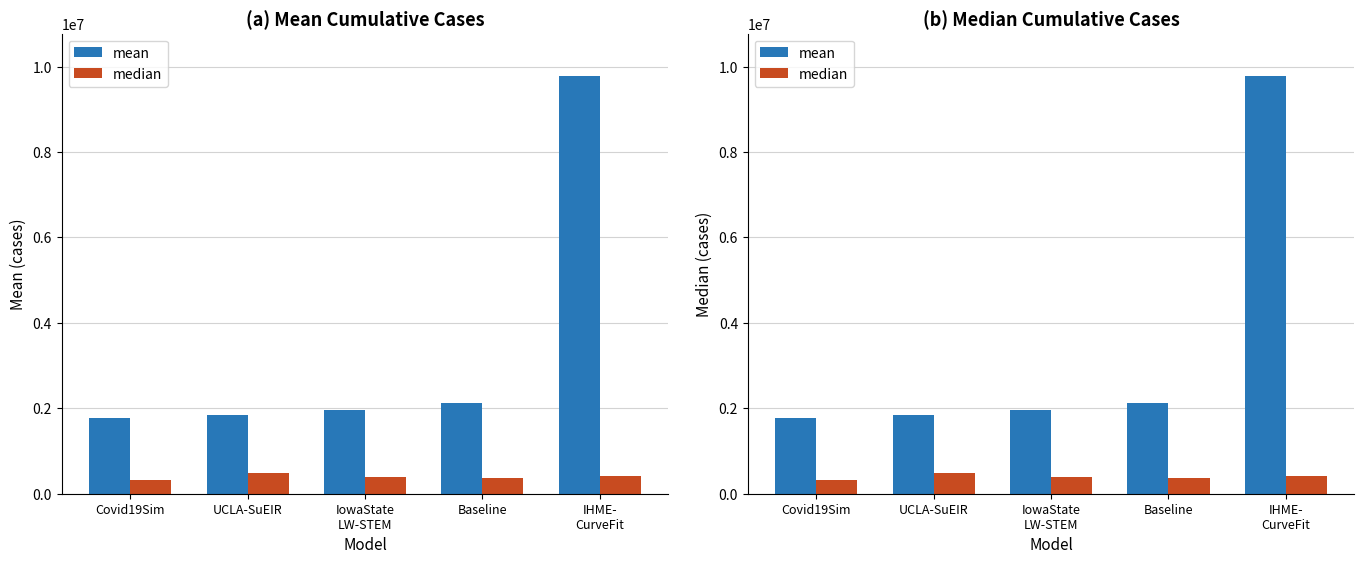

Reading left to right, what are all the values shown in this chart?

mean: 1765005.0	1843488.3	1954664.8	2123156.1	9792573.7
median: 329858.2	486674.2	401956.0	369664.0	420015.9